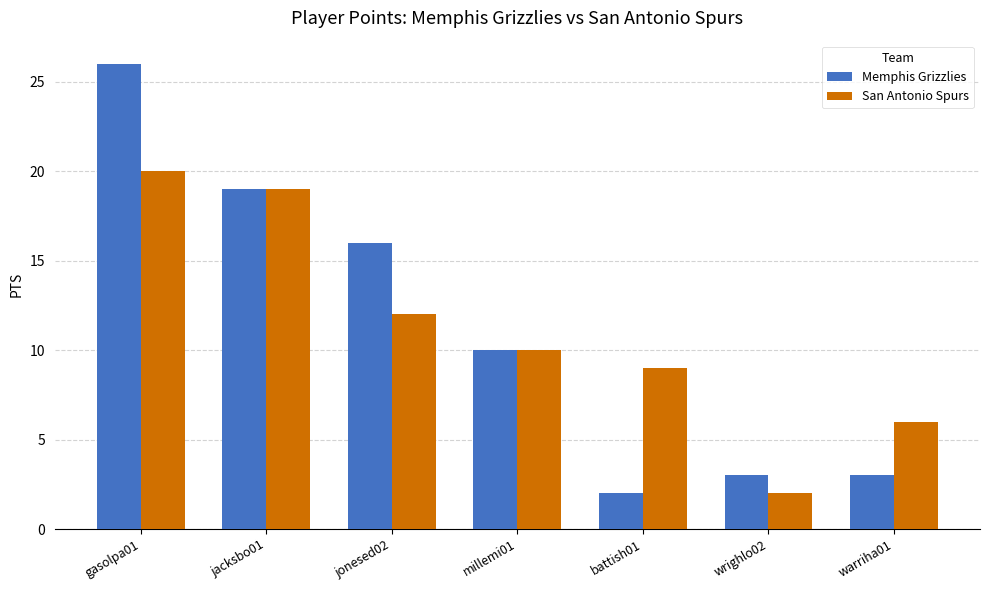

Between jacksbo01 and warriha01, which series saw the biggest shift?

Memphis Grizzlies